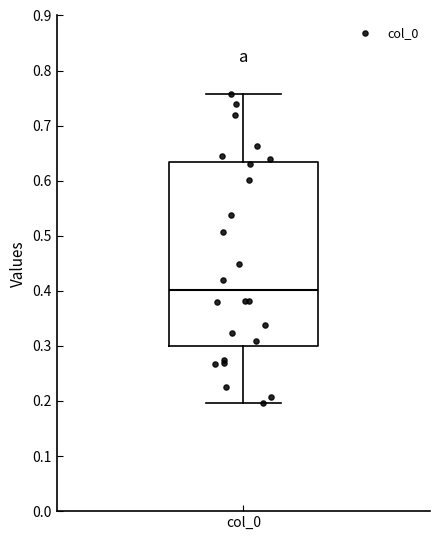

Transcribe this box plot: give where the median line is, the range the box spans, and where the two whiskers end, as read against the y-axis. The values are not printed on the chart, so give them approximately, as read against the axis.

median 0.40, box 0.30 to 0.63, whiskers 0.20 to 0.76